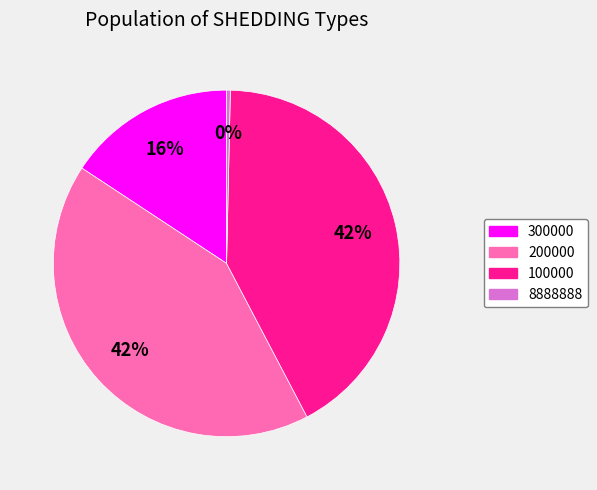

Count the number of slices in the pie.

4